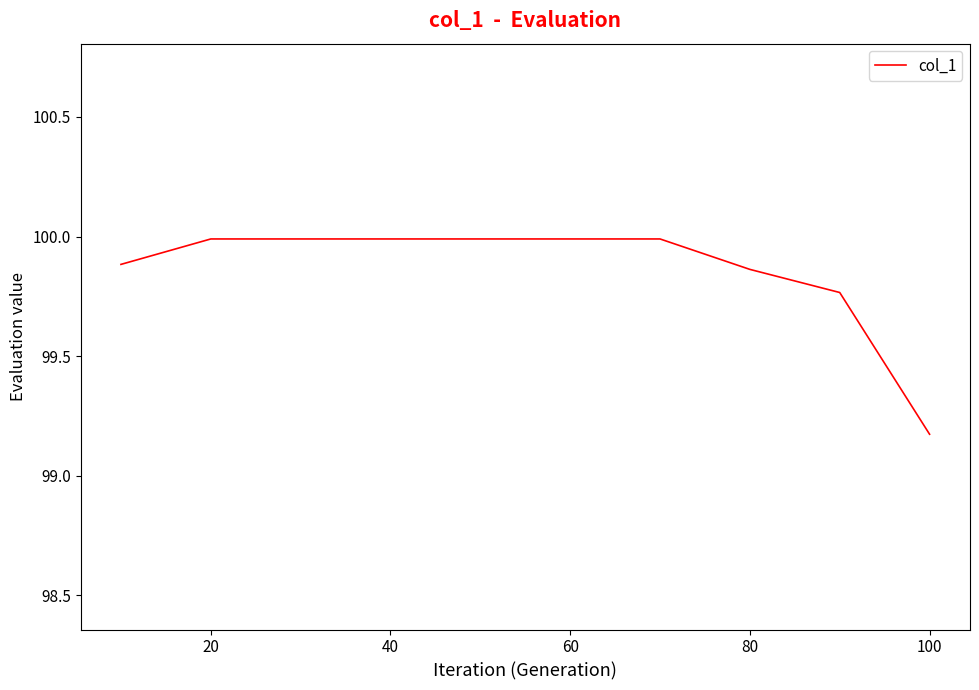

What is the maximum value shown in the chart?

100.0